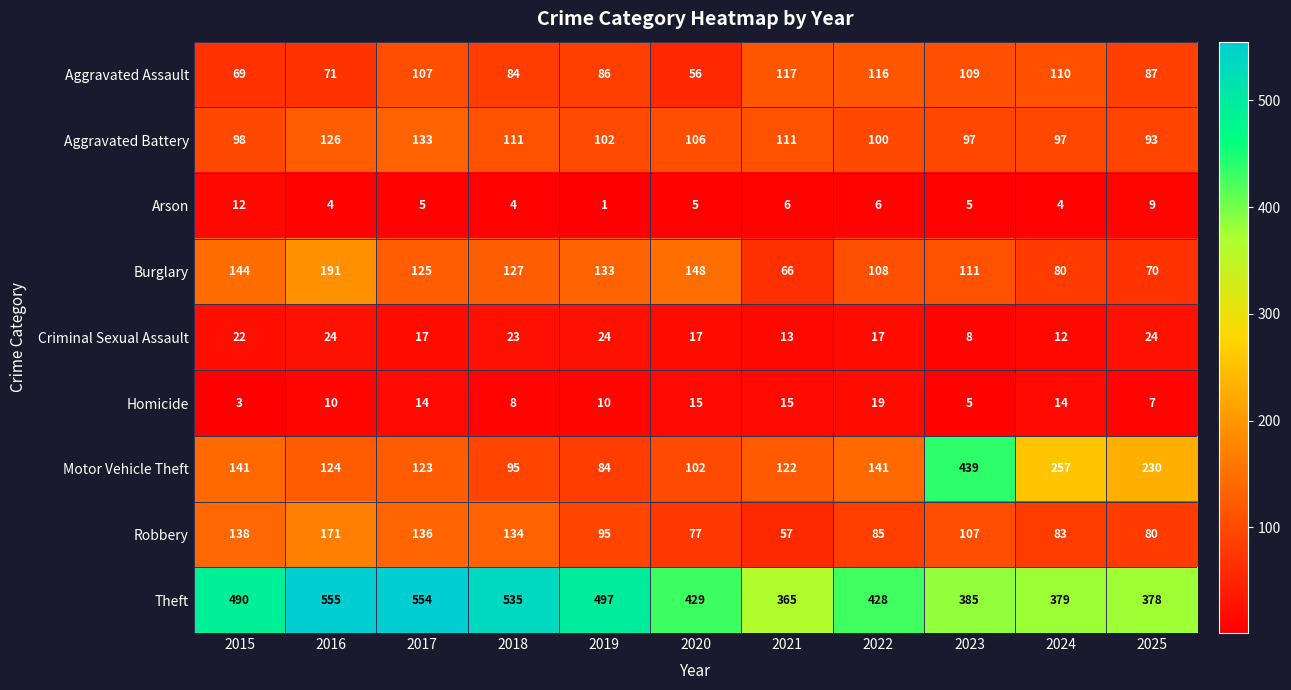

Which category has the lowest value across all series?

2019